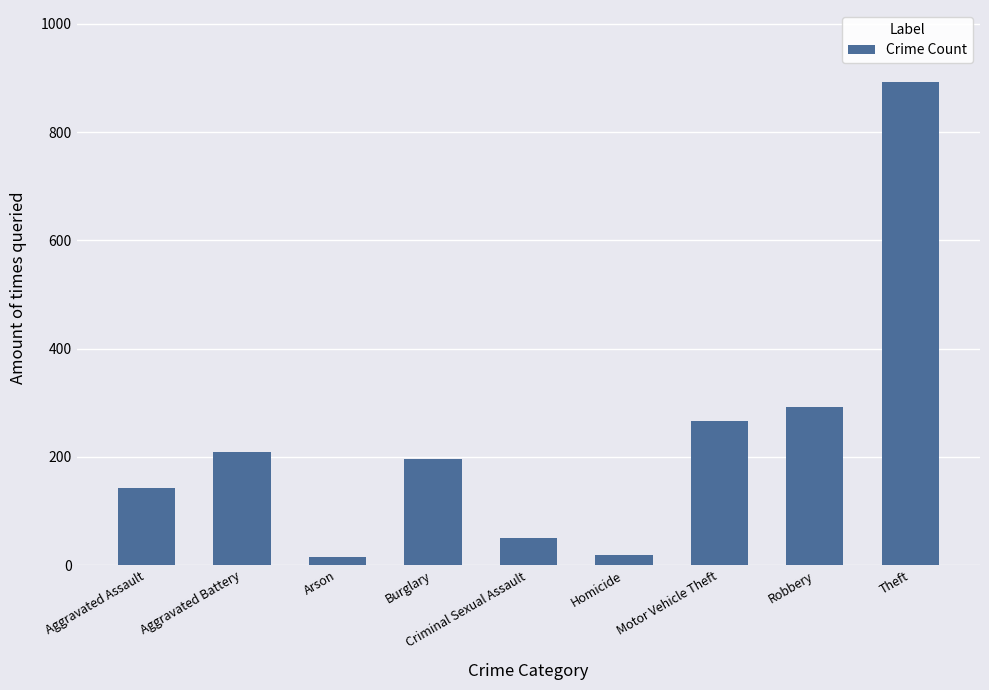

What is the change in value from Criminal Sexual Assault to Robbery?

+242